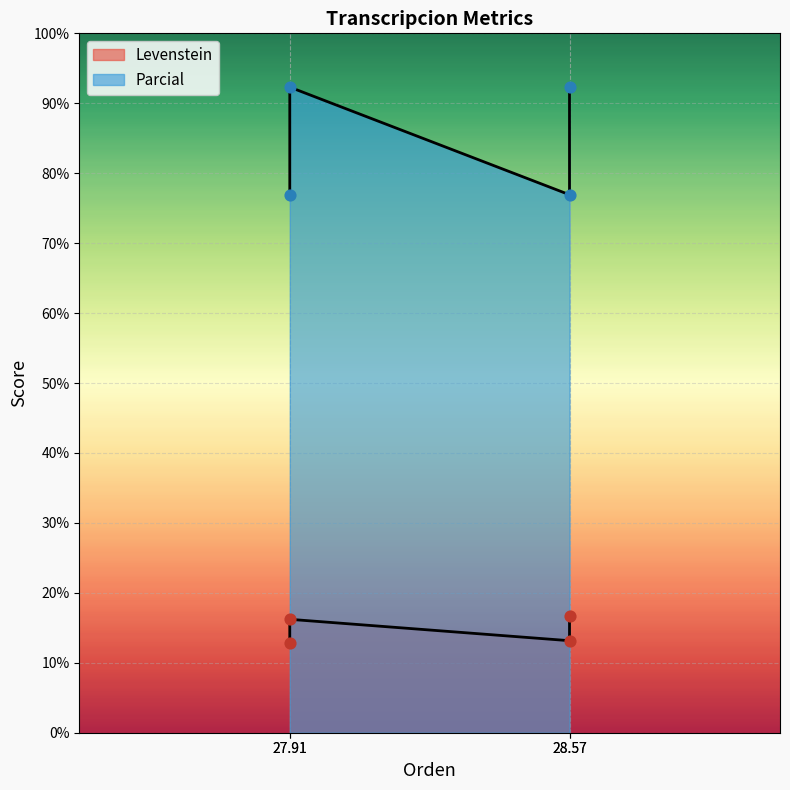

Which series has the largest total across all categories?

Parcial